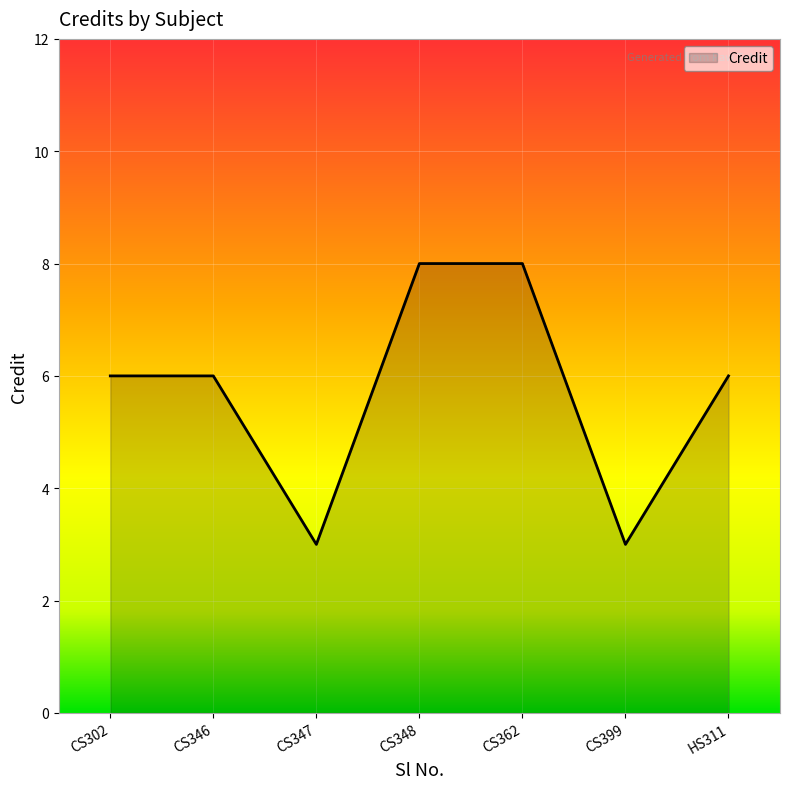

What position from the left is CS348?

4